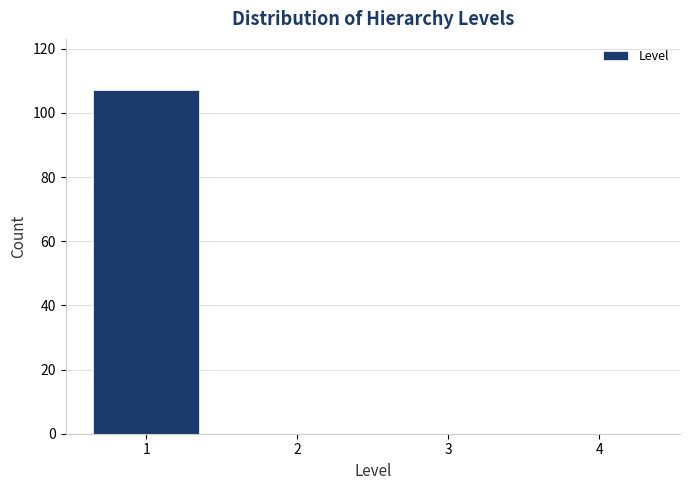

Reading left to right, transcribe this chart: for each bar, give the range it covers on the x-axis and its height. The values are not printed on the chart, so give them approximately, as read against the axis.

0.5 to 1.5: 108
1.5 to 2.5: 0
2.5 to 3.5: 0
3.5 to 4.5: 0